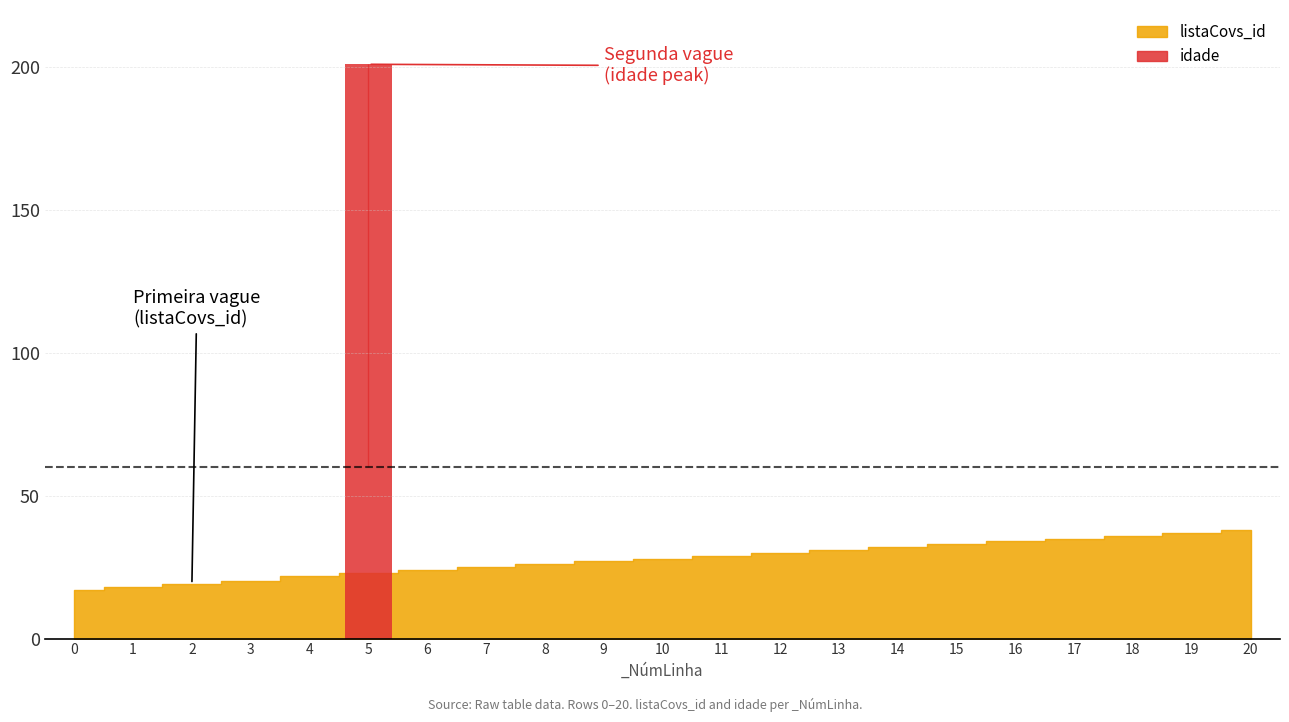

The value at 4 is 8. True or false?

False